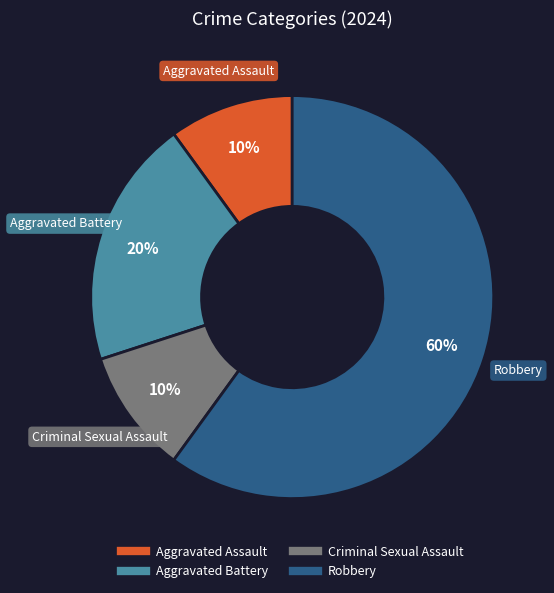

How many segments does this pie chart have?

4